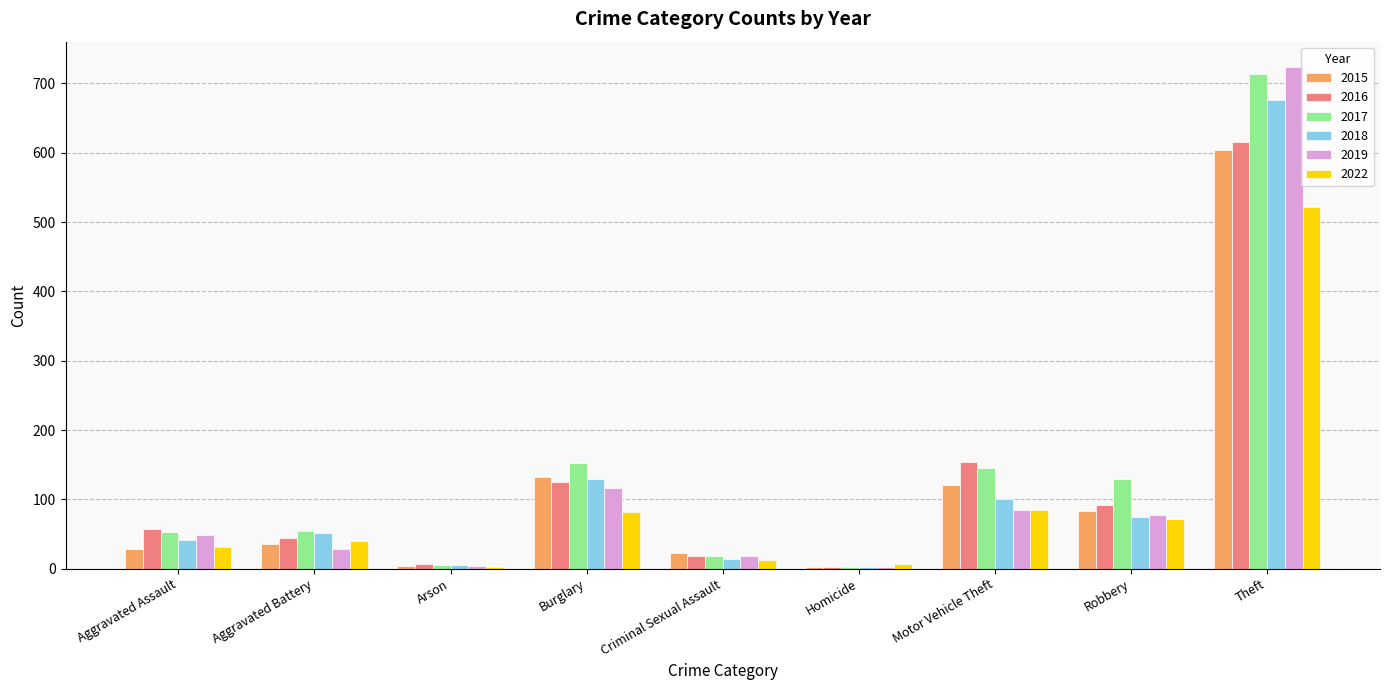

What is the sum of the 2022 values at Robbery and Theft?

592